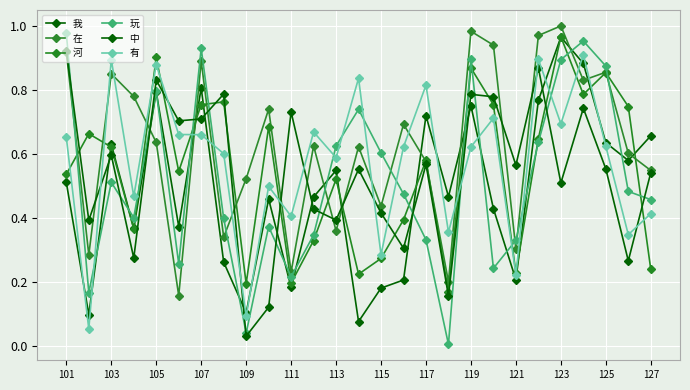

How many series are shown in this chart?

6